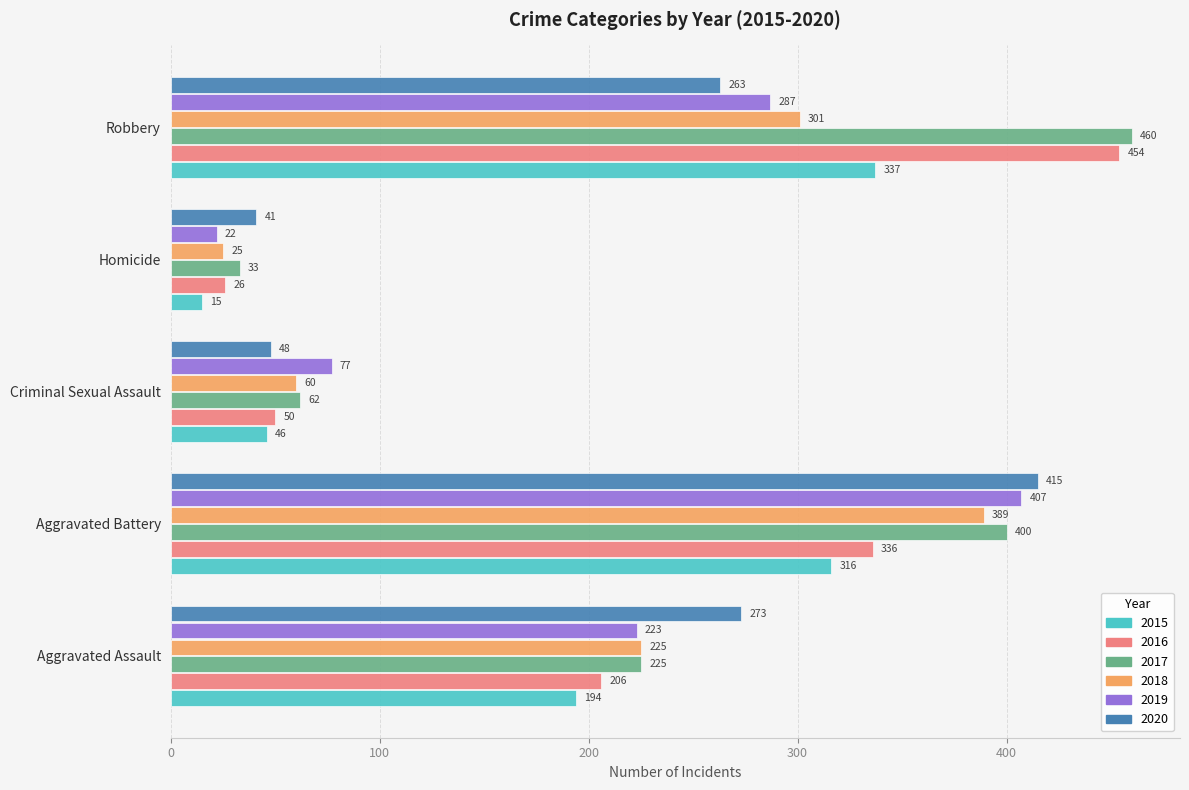

Where is 2016 nearest to the value 240?

Aggravated Assault